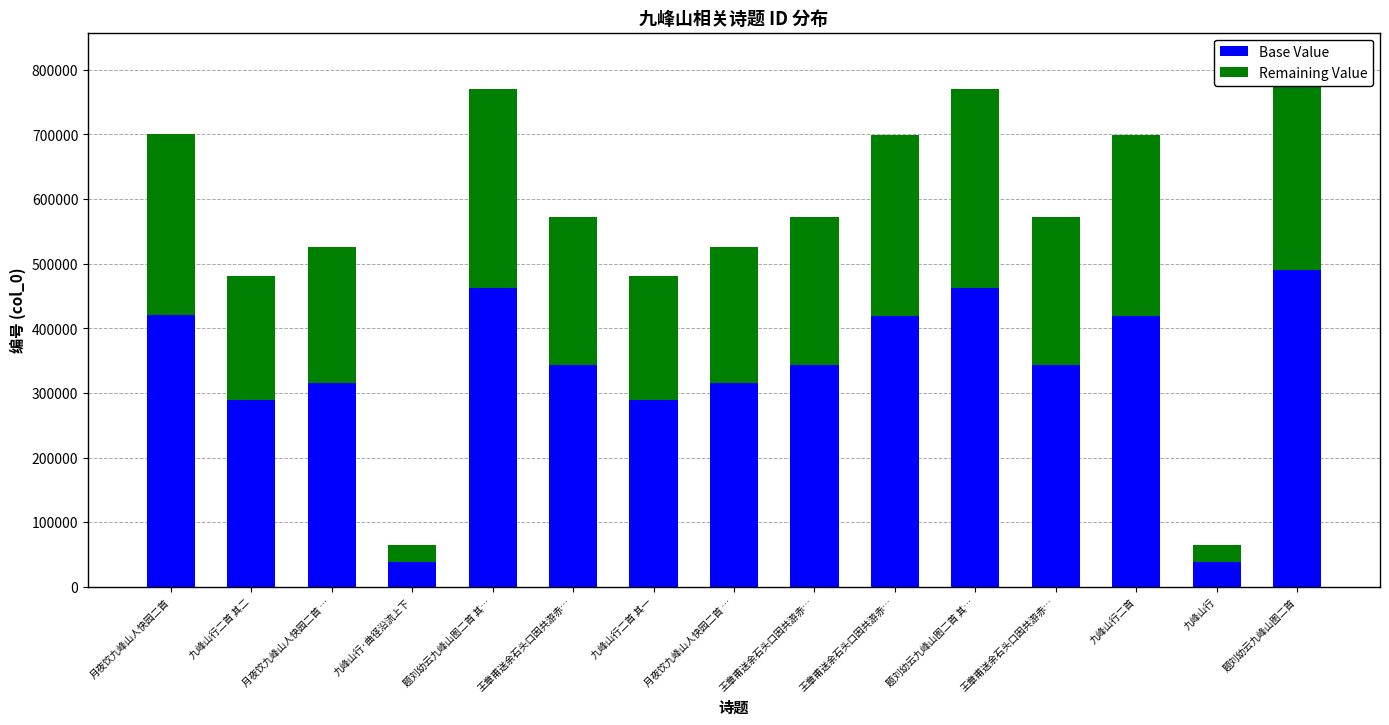

Rank the categories by Remaining Value value from lowest to highest.

九峰山行·曲径沿流上下, 九峰山行, 九峰山行二首 其二, 九峰山行二首 其一, 月夜饮九峰山人快园二首 …, 月夜饮九峰山人快园二首 …, 王章甫送余石头口因共游赤…, 王章甫送余石头口因共游赤…, 王章甫送余石头口因共游赤…, 九峰山行二首, 王章甫送余石头口因共游赤…, 月夜饮九峰山人快园二首, 题刘幼云九峰山图二首 其…, 题刘幼云九峰山图二首 其…, 题刘幼云九峰山图二首